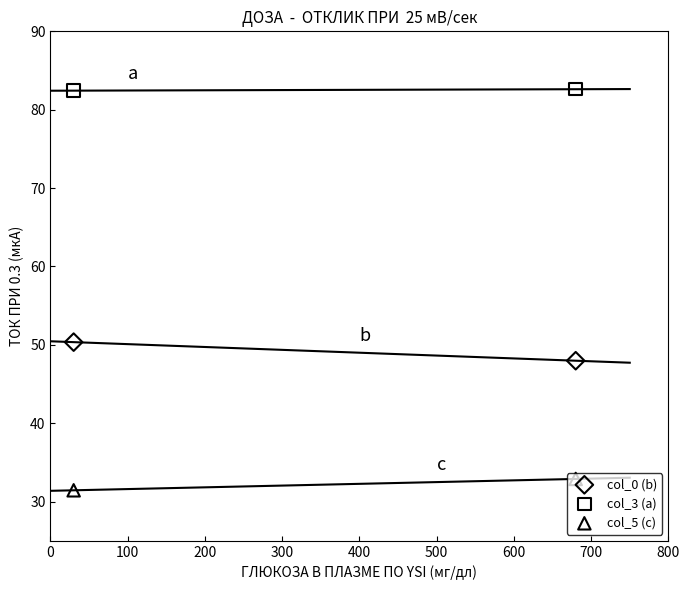

What is the total value across all series at 0?

164.2